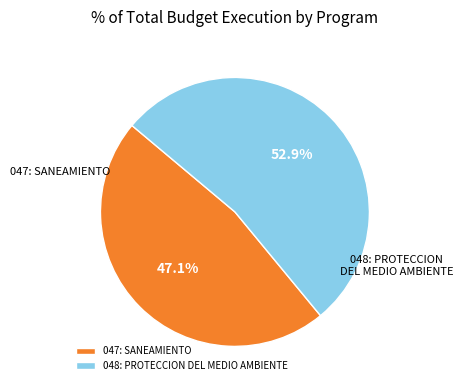

Is there any slice that represents more than half of the pie?

Yes